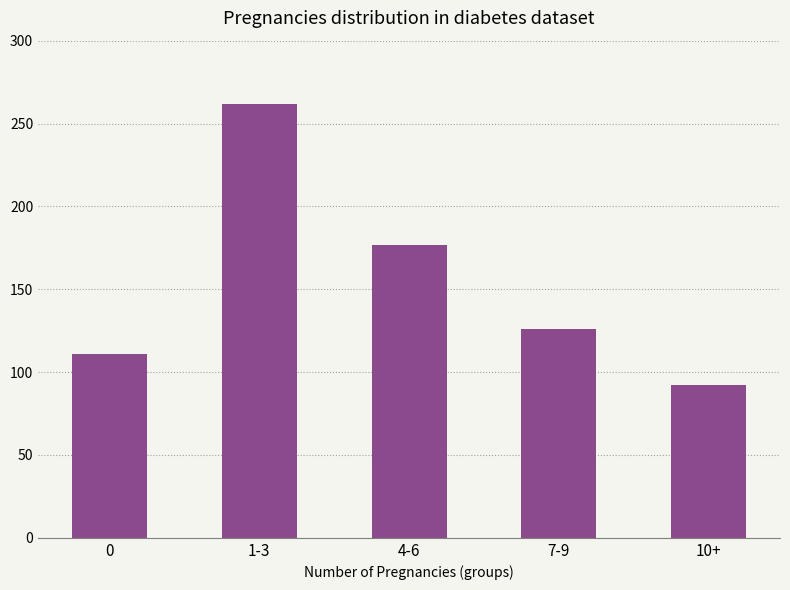

What is the value of the 2nd bar from the left?

262